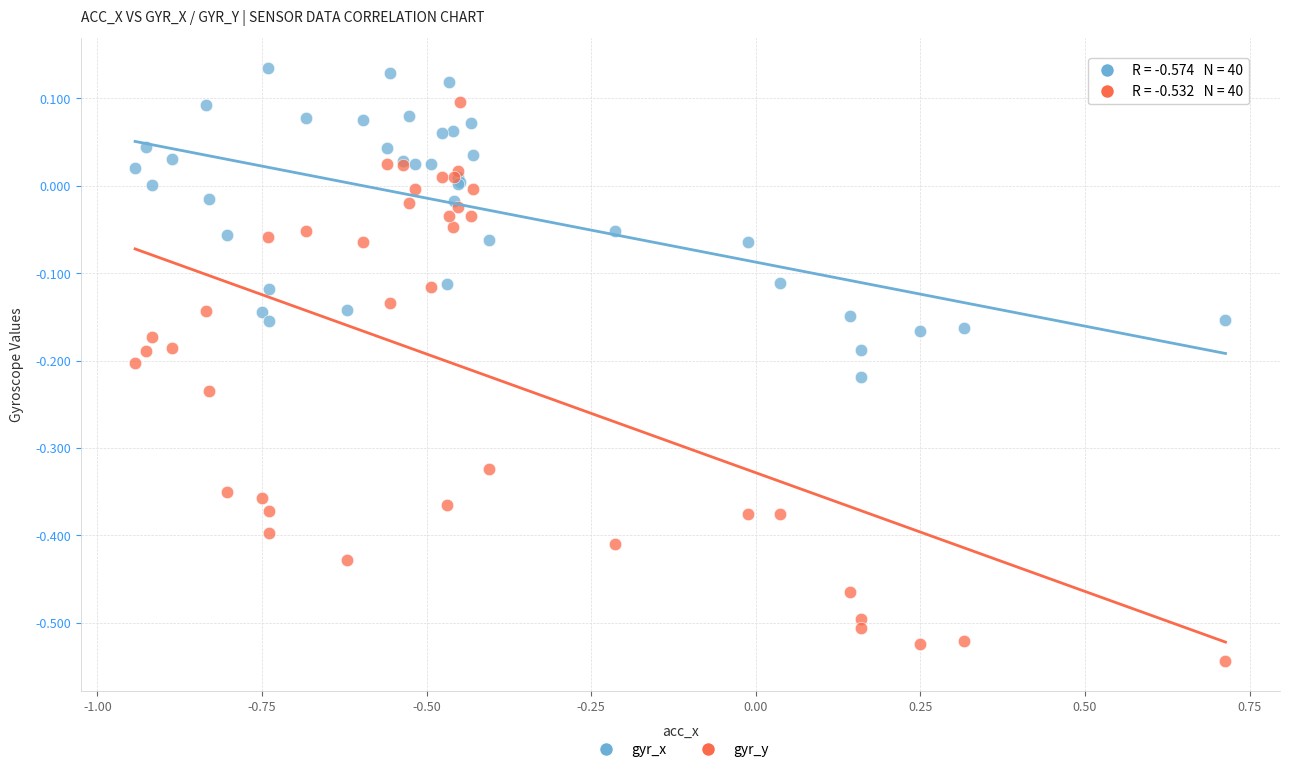

Which series reaches the maximum Y coordinate?

gyr_x